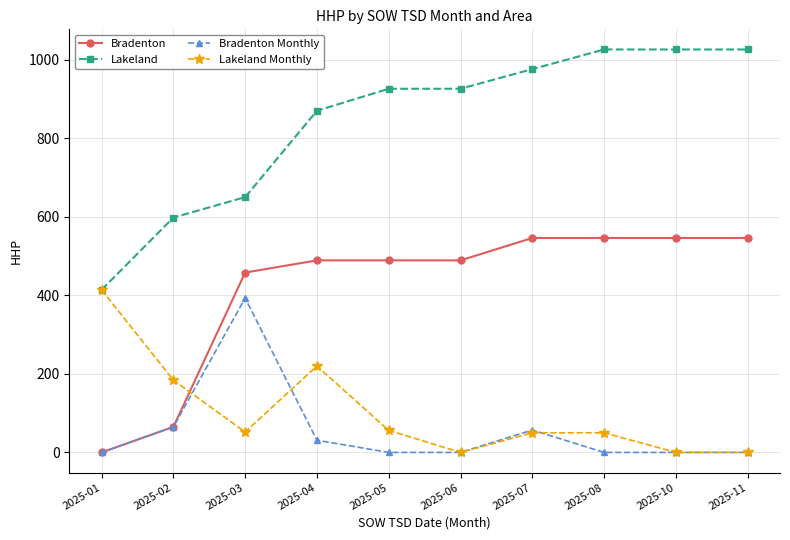

How many values in Bradenton are above zero?

9